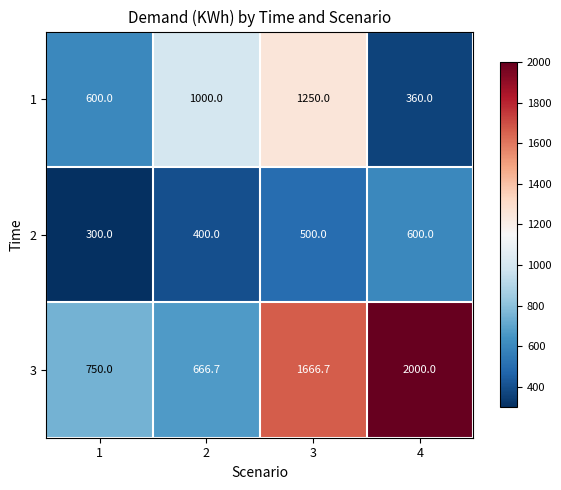

What is the difference between the highest and lowest values at 3?

1166.7